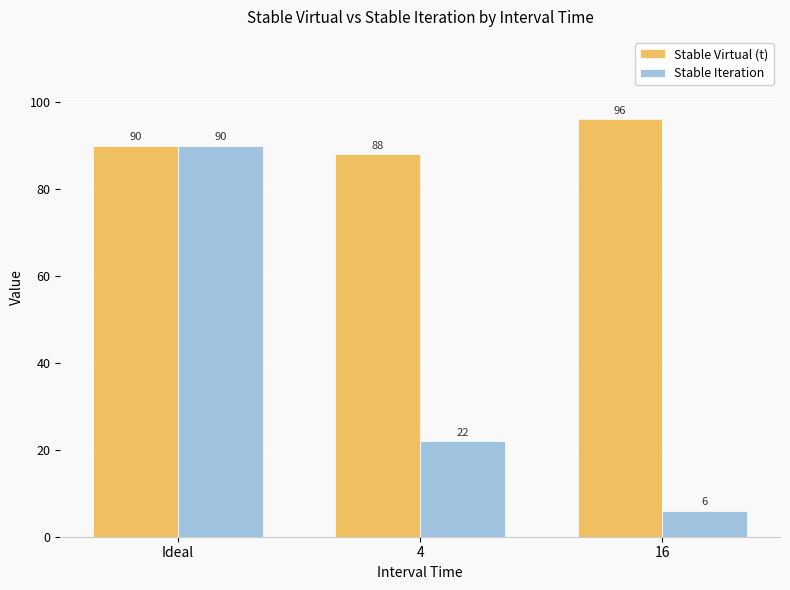

Which label corresponds to the largest value in the chart?

16